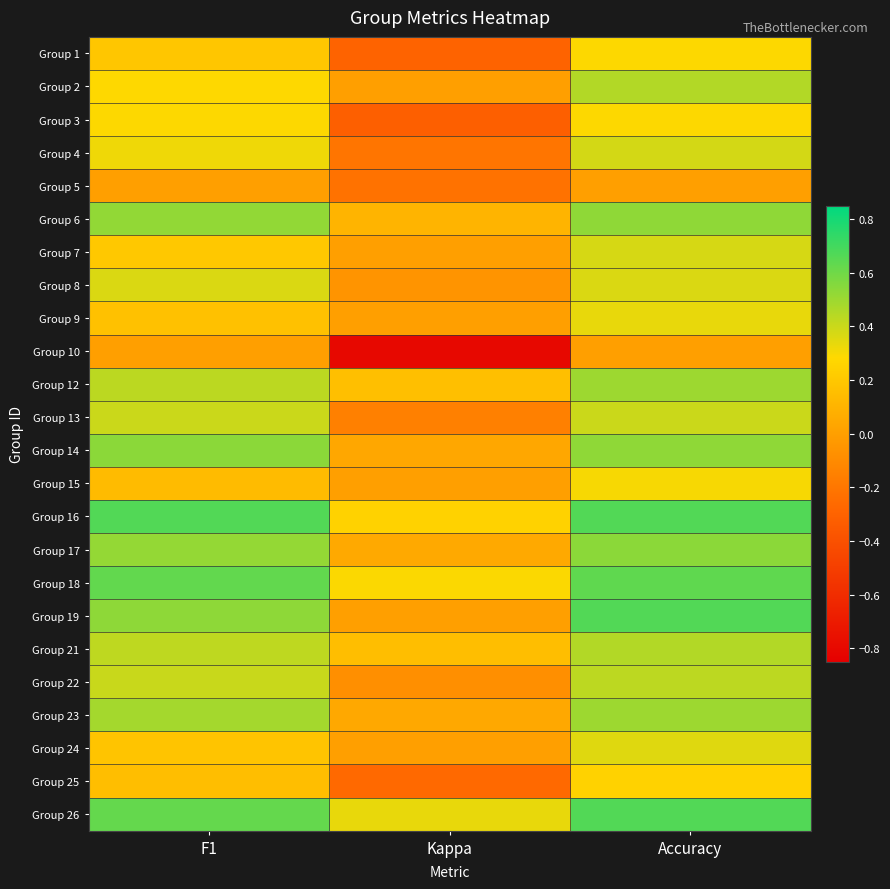

Which series changed the most between Kappa and Accuracy?

Group 10